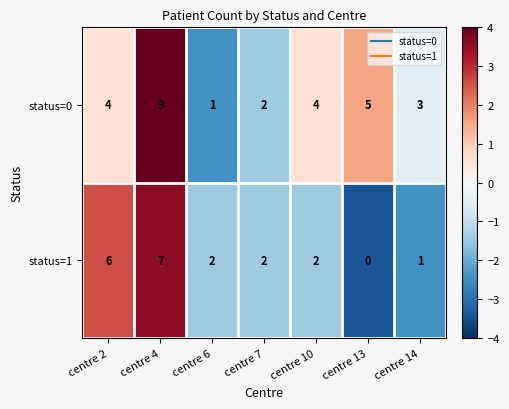

Count the status=0 values in the range 2 to 5.

5